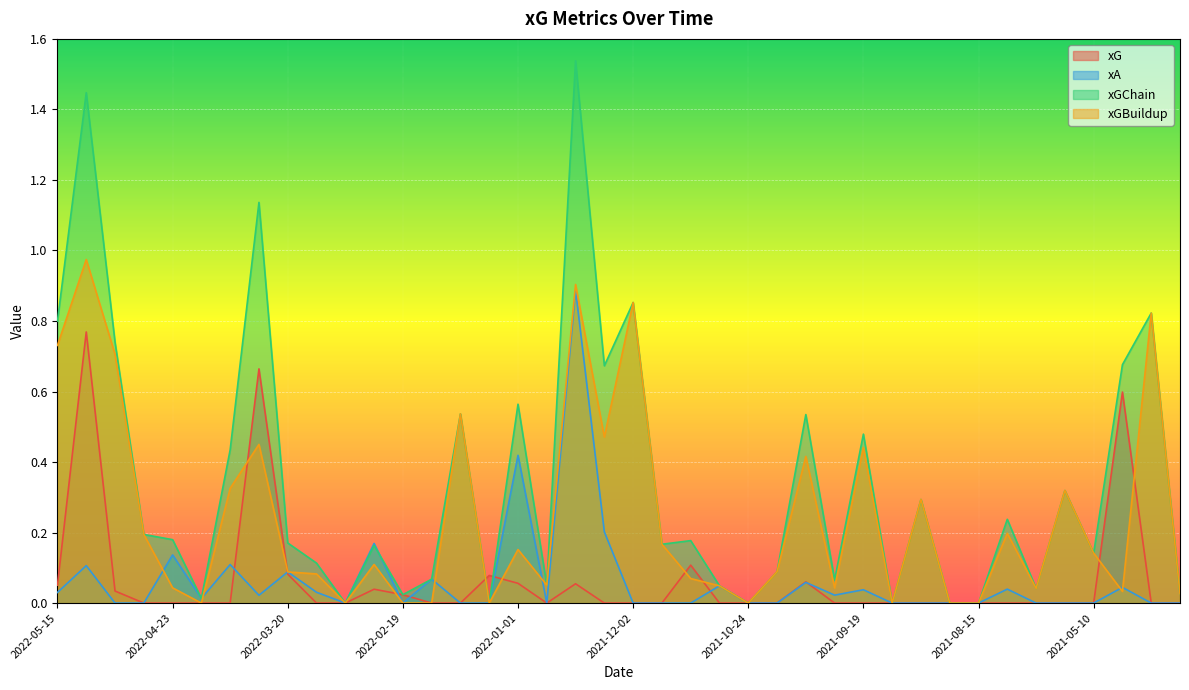

What is the difference between the highest and lowest values at 2022-05-12?

1.3